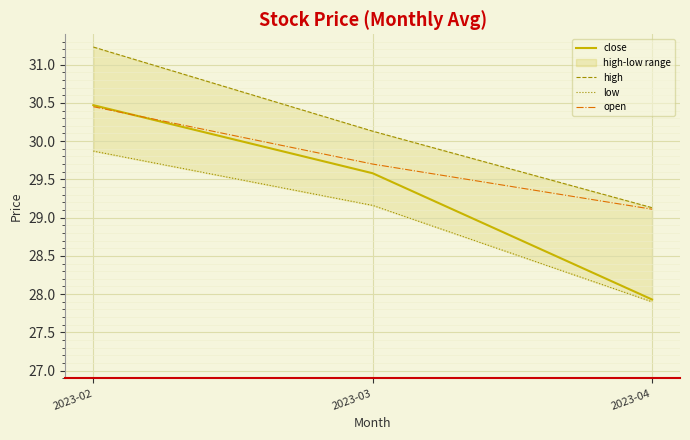

Is it true that high equals 45.7 at 2023-02?

False